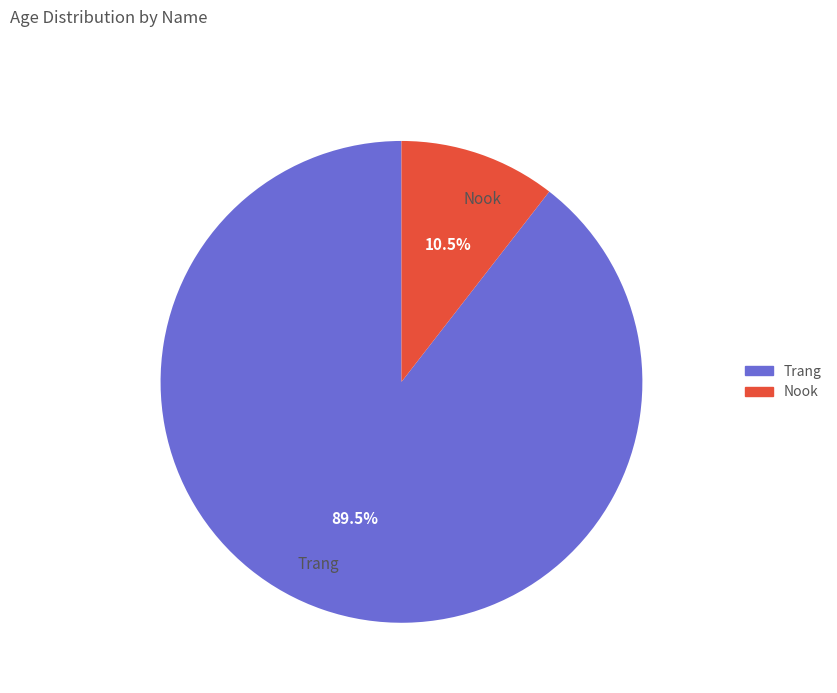

Rank the categories by value from highest to lowest.

Trang, Nook